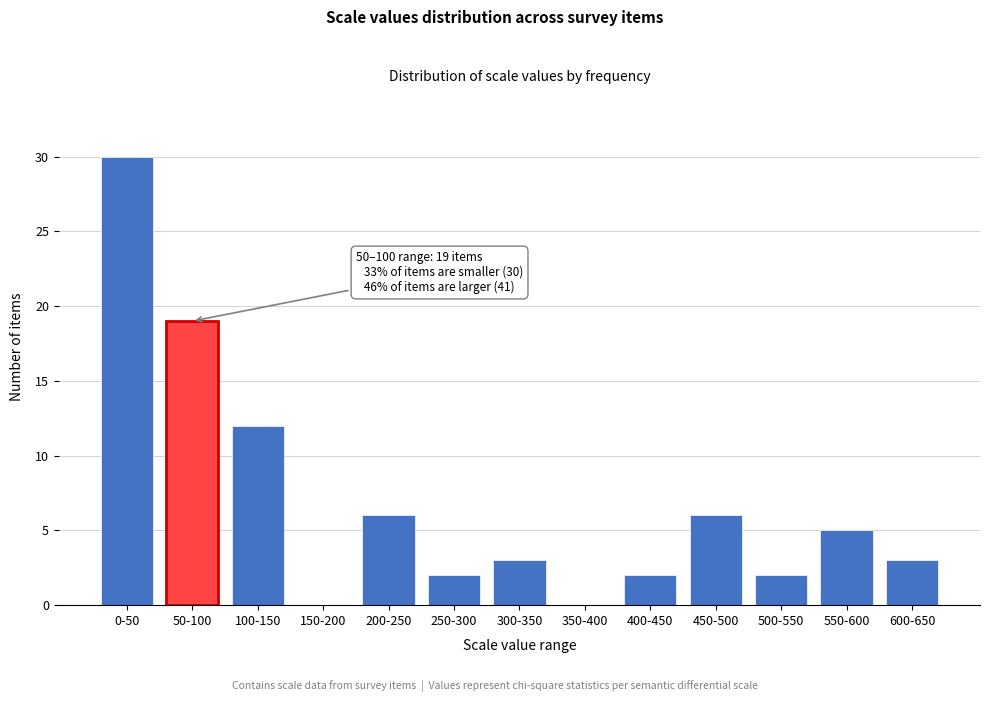

Reading left to right, transcribe all the data shown in this chart.

0-50=30	50-100=19	100-150=12	150-200=0	200-250=6	250-300=2	300-350=3	350-400=0	400-450=2	450-500=6	500-550=2	550-600=5	600-650=3